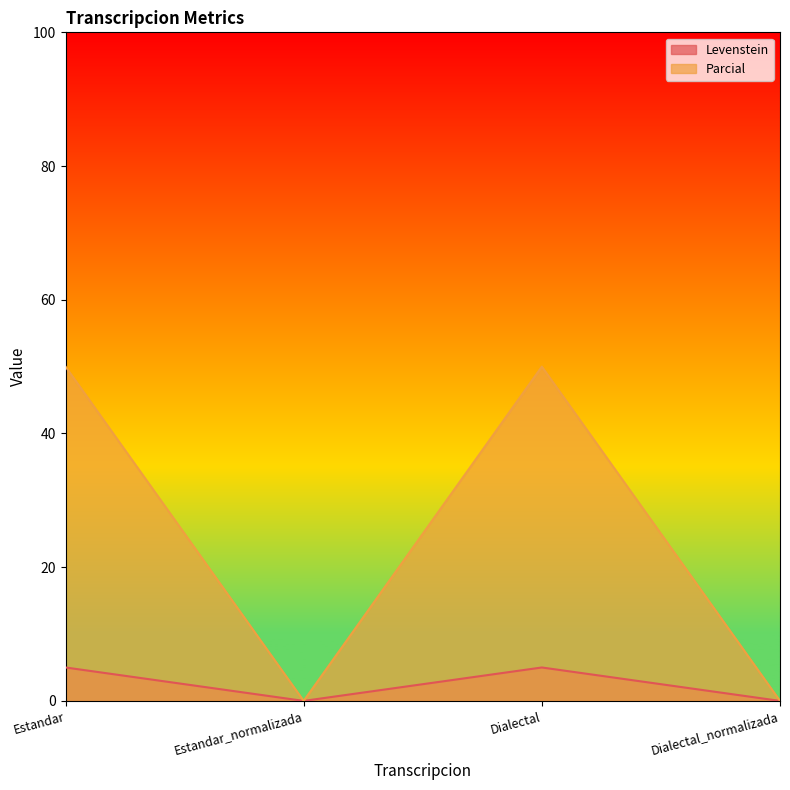

What is the highest value of the Parcial series?

50.0